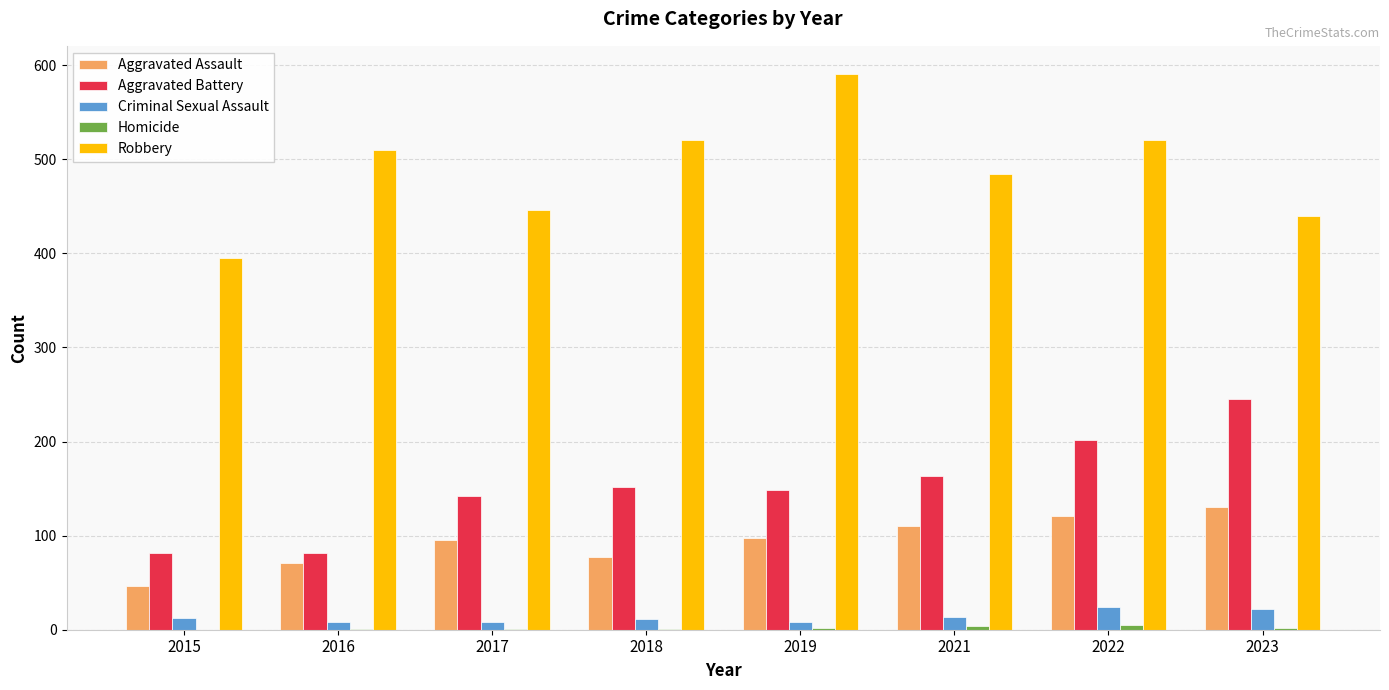

Which series has the largest total across all categories?

Robbery